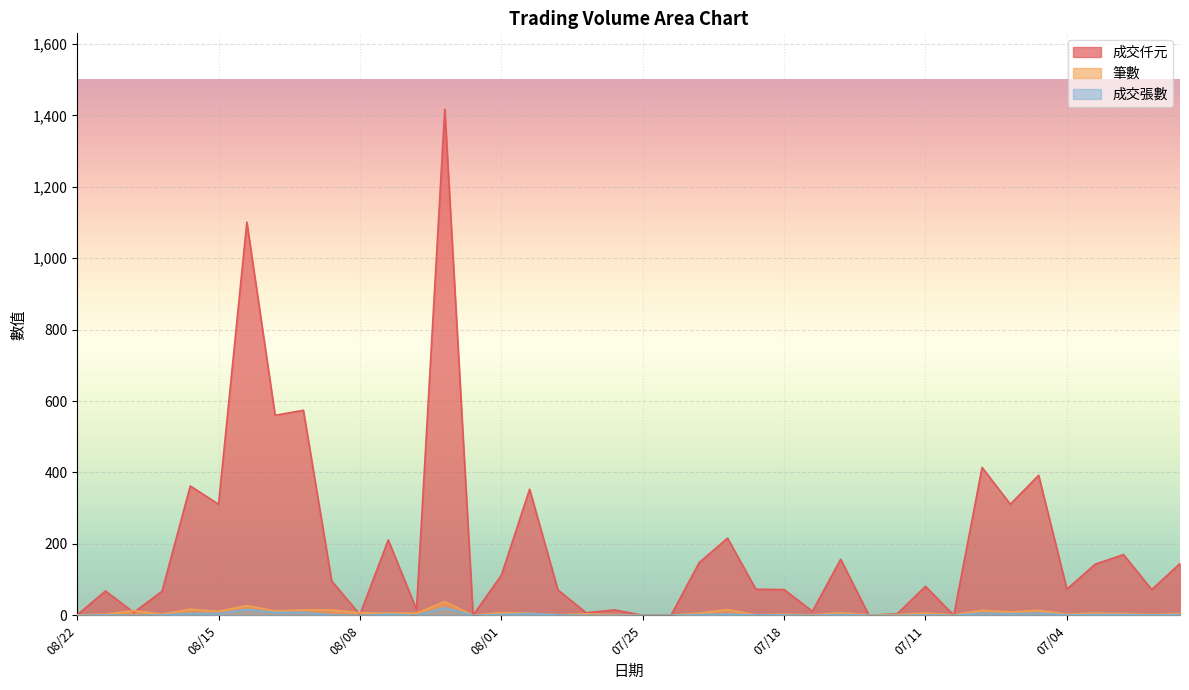

What is the label of the 17th point from the right?

07/22